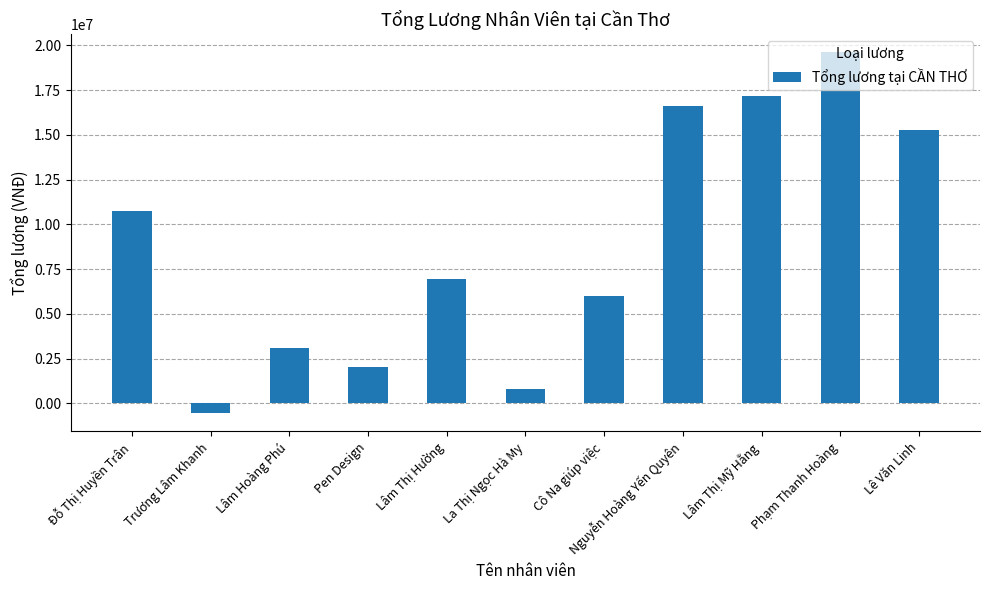

Reading right to left, list all the values displayed in this chart.

Lê Văn Linh=15271000.0	Phạm Thanh Hoàng=19611571.4	Lâm Thị Mỹ Hằng=17189333.3	Nguyễn Hoàng Yến Quyên=16597500.0	Cô Na giúp việc=6000000.0	La Thị Ngọc Hà My=810000.0	Lâm Thị Hường=6980000.0	Pen Design=2060000.0	Lâm Hoàng Phú=3096428.6	Trương Lâm Khanh=-540000.0	Đỗ Thị Huyền Trân=10759000.0